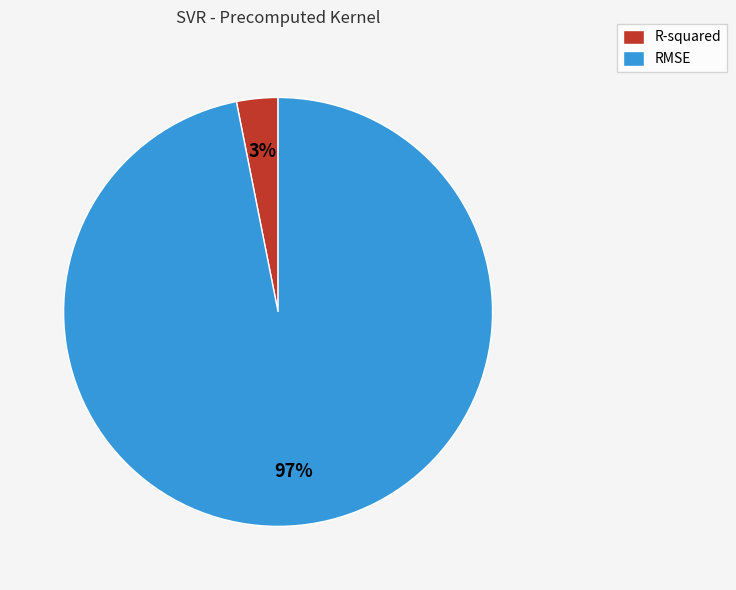

Which has a higher value, RMSE or R-squared?

RMSE